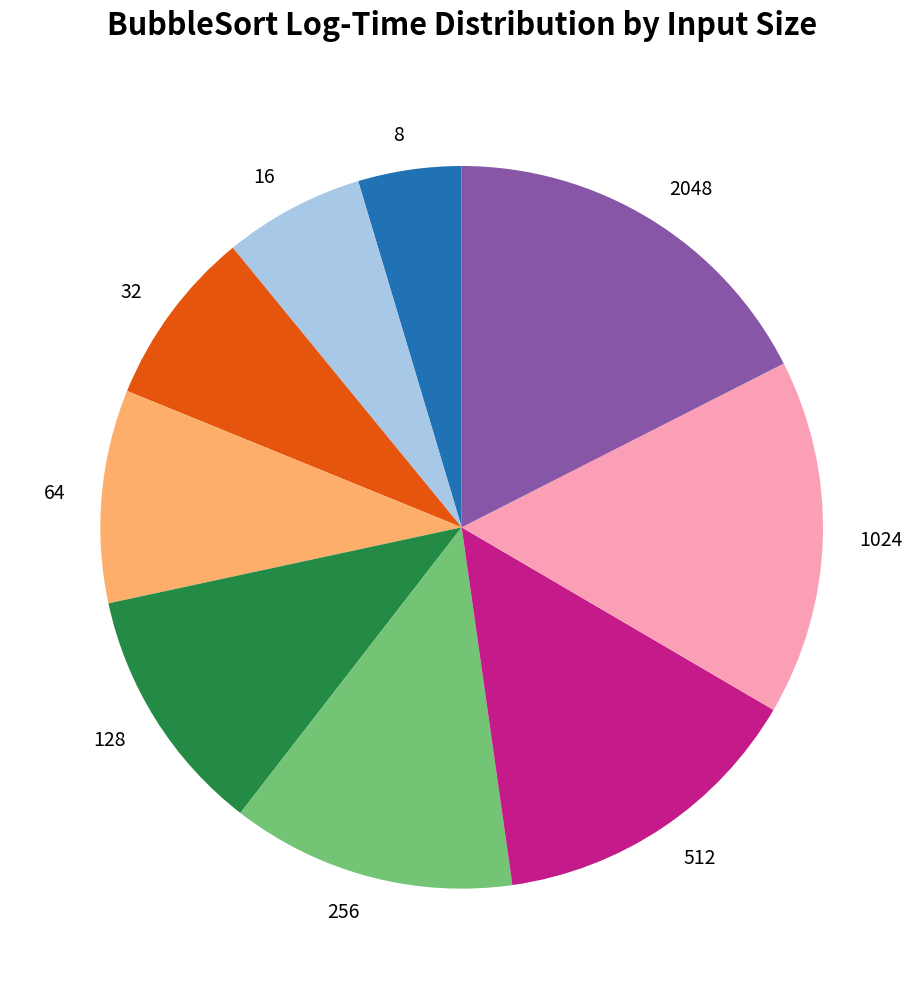

Does any single category account for the majority?

No